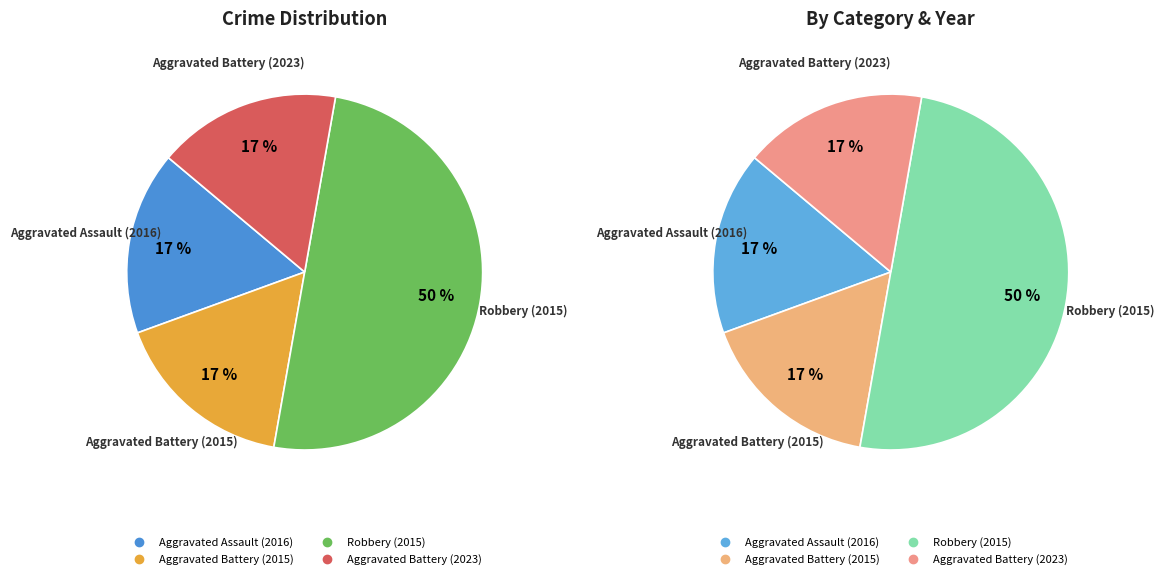

Which category has the biggest portion of the pie?

Robbery (2015)